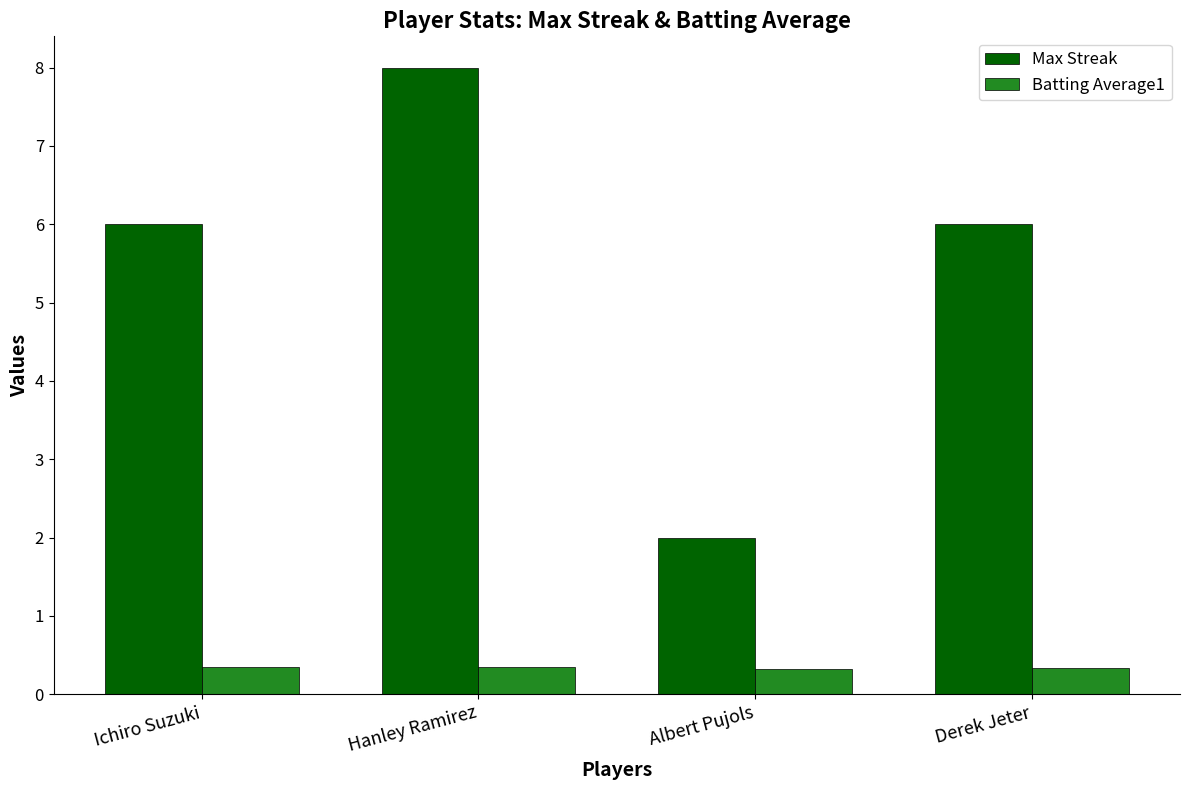

Which series has the widest spread of values?

Max Streak